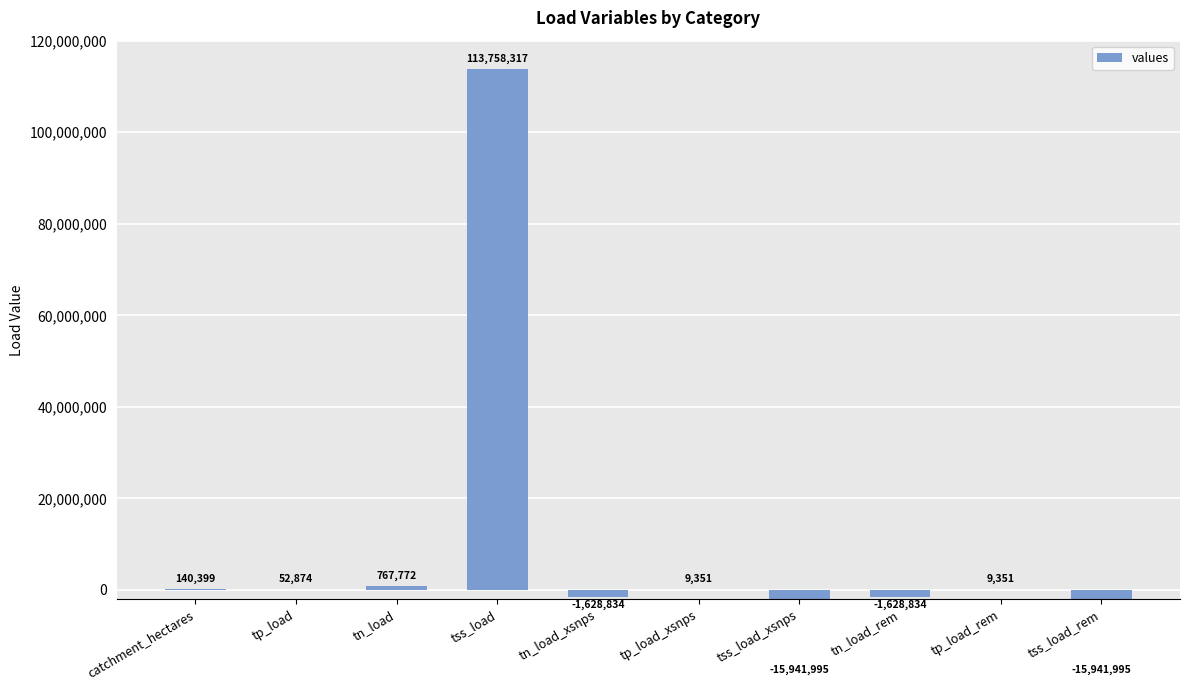

Which category has the highest value across all series?

tss_load